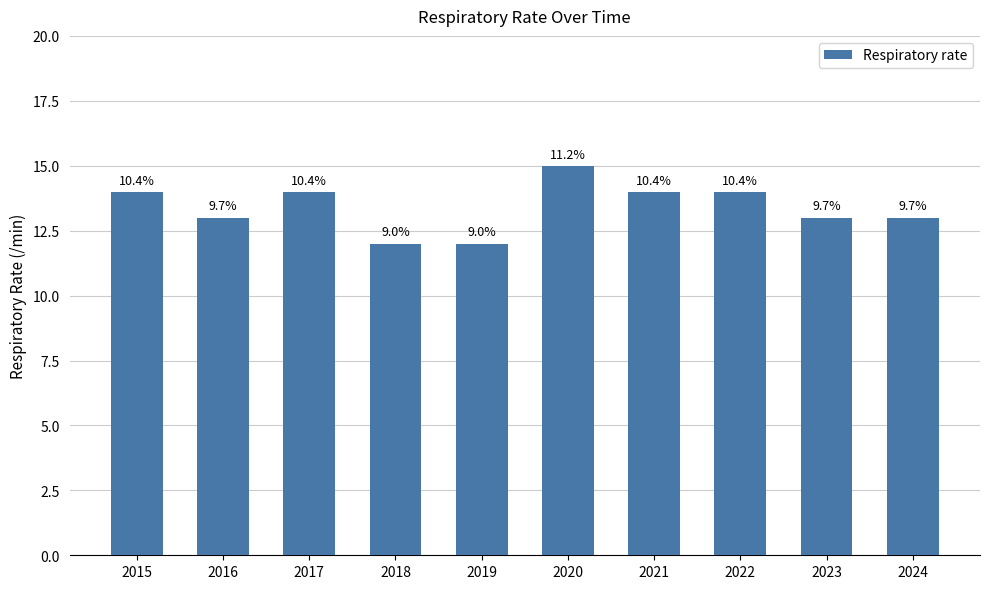

Rank the categories by value from highest to lowest.

2020, 2015, 2017, 2021, 2022, 2016, 2023, 2024, 2018, 2019